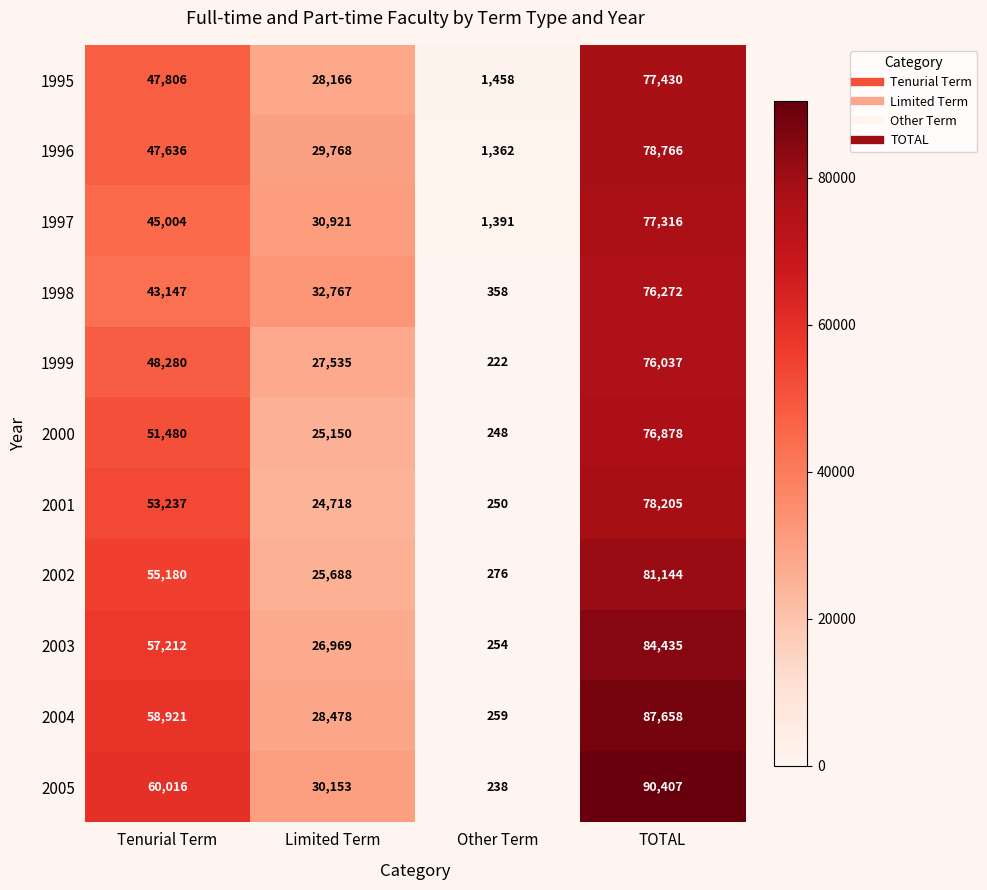

How many 2000 values are between 25150 and 76878?

3